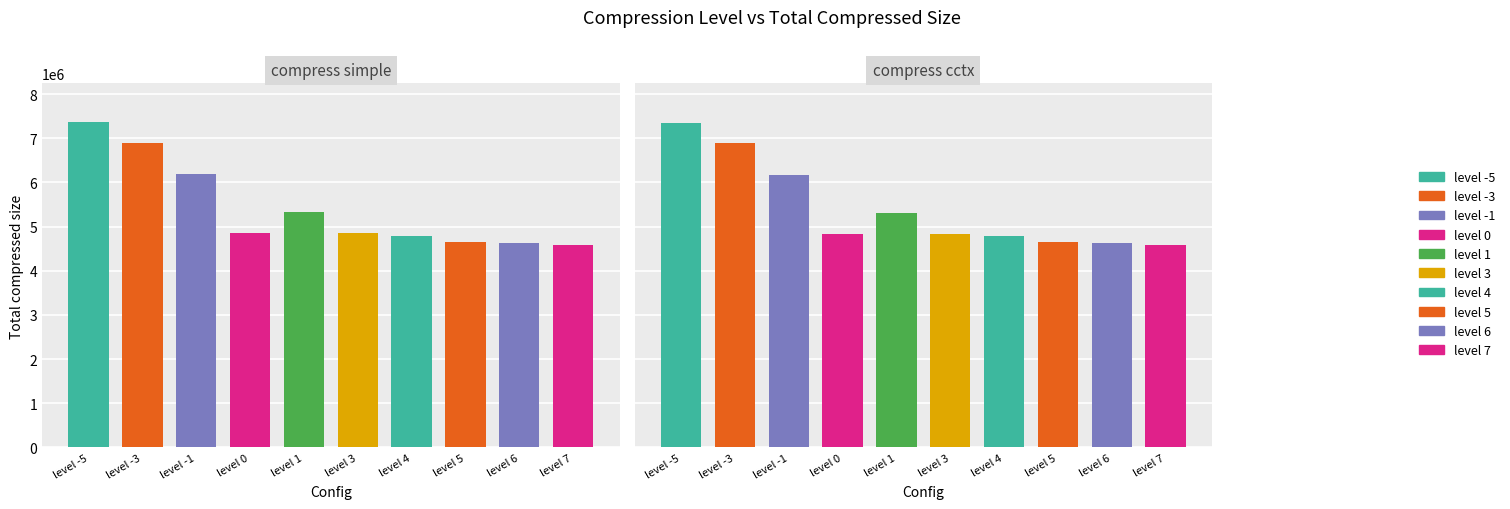

Is the value of compress cctx at level 0 greater than the value of compress simple at level -5?

No